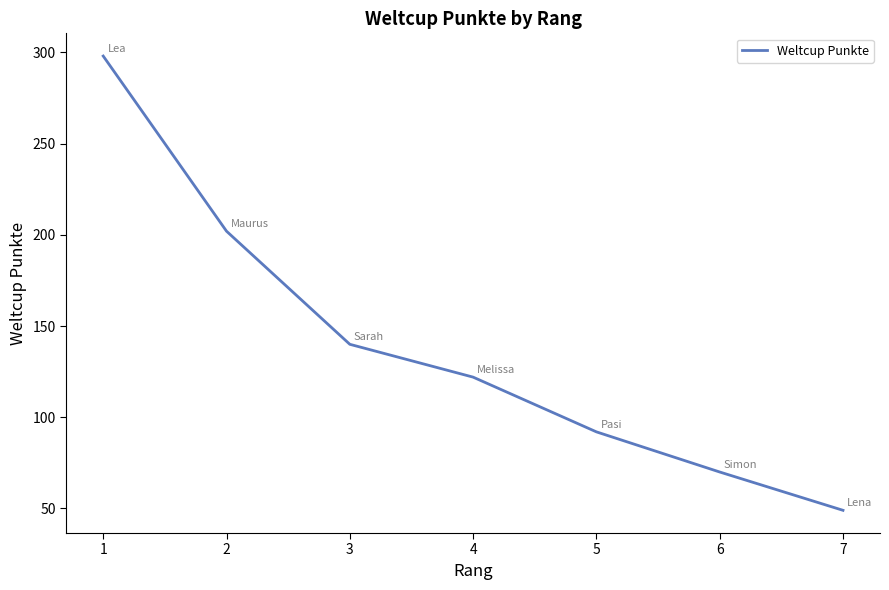

How many values are below 122?

3